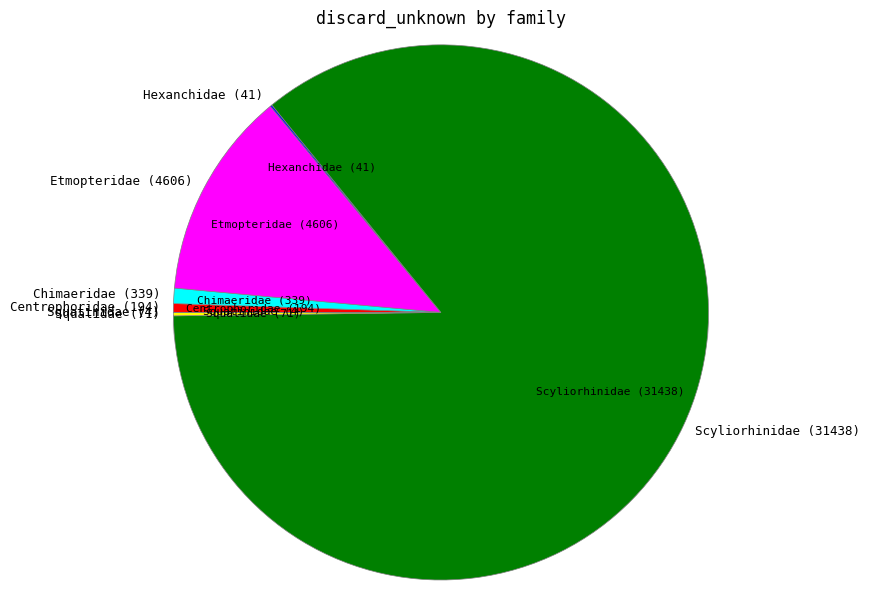

Is it true that Centrophoridae is 1% of the pie?

True